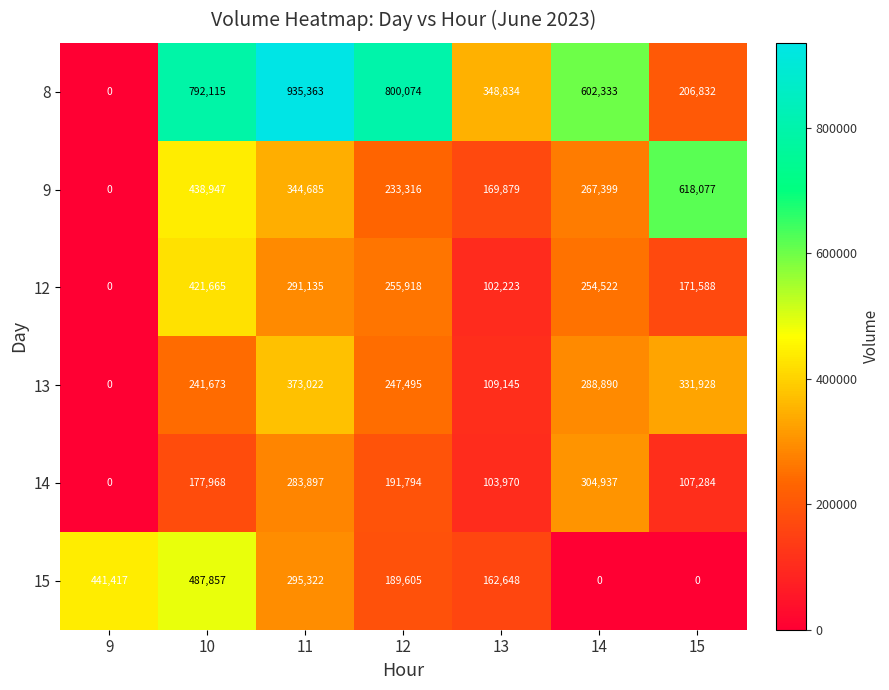

Rank the series by their maximum value, from highest to lowest.

8, 9, 15, 12, 13, 14